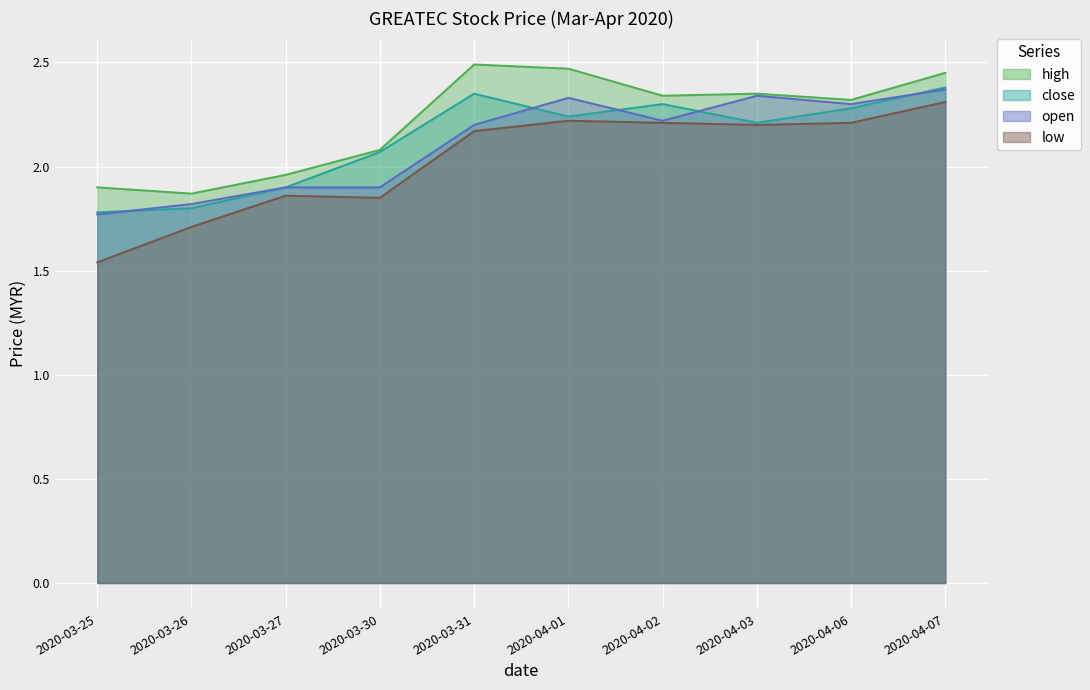

What is the approximate value of high at 2020-04-03?

2.4